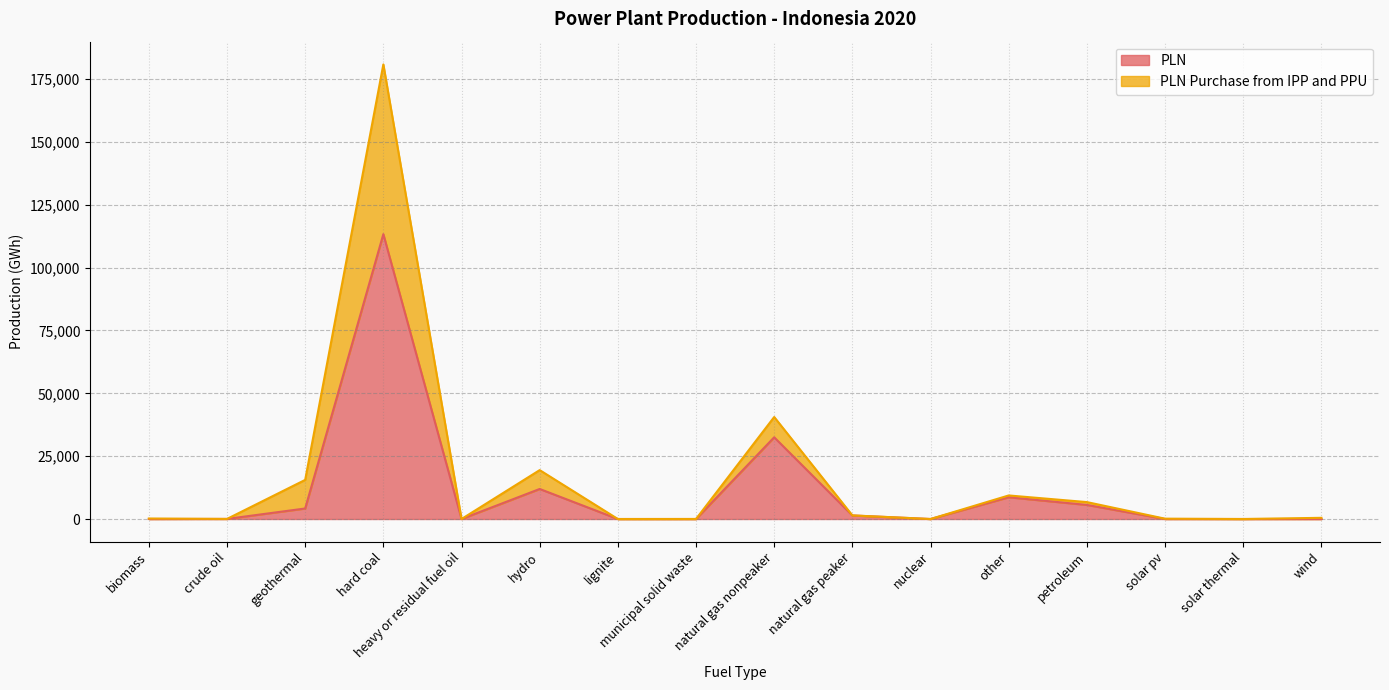

What is the value of the PLN Purchase from IPP and PPU point at the 12th from the left?

9372